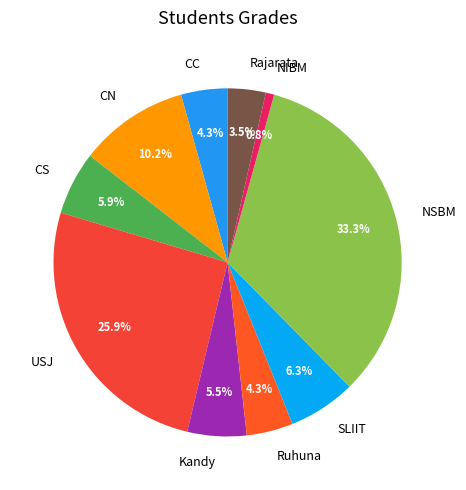

What percentage is NOT represented by NIBM?

99.2%